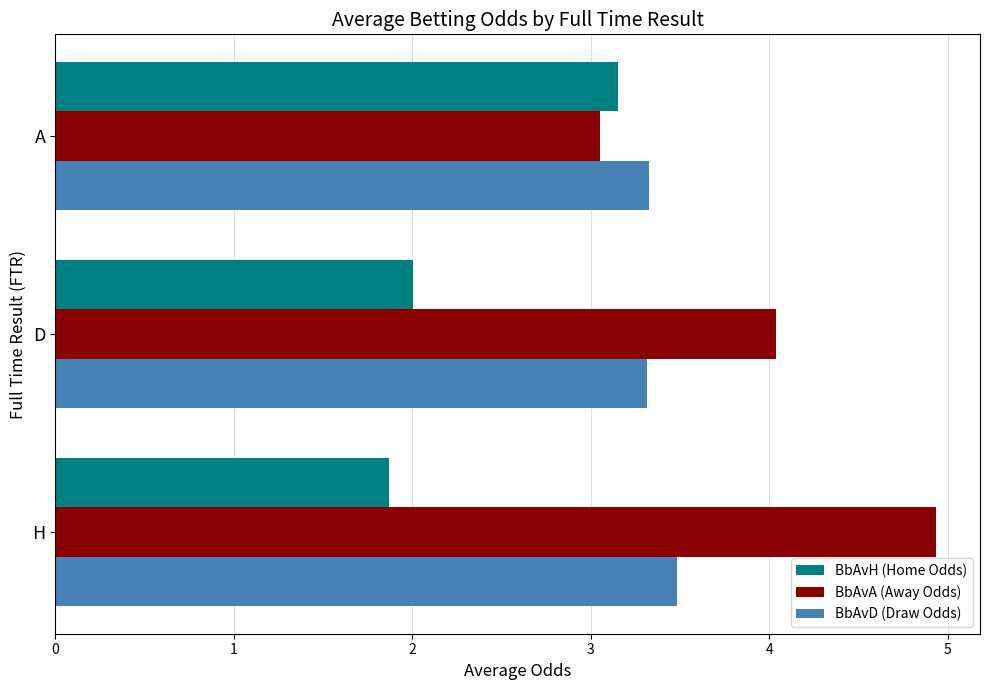

How many BbAvD (Draw Odds) values are between 3 and 4?

3